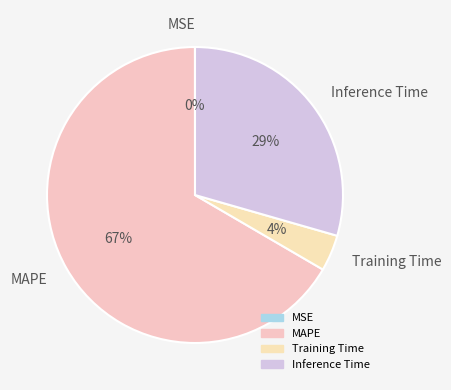

To the nearest percent, what percentage of the pie is MAPE?

67%